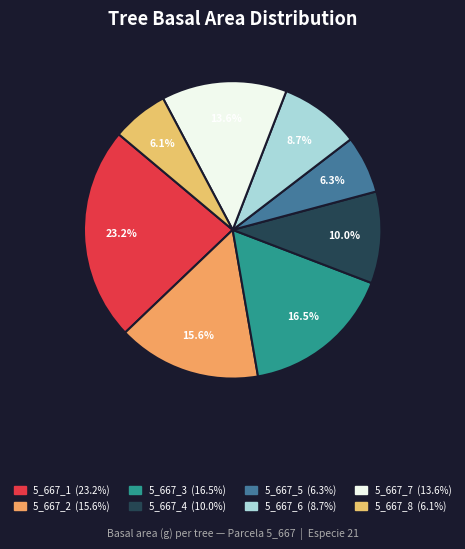

Is it true that 5_667_6 is 9% of the pie?

True